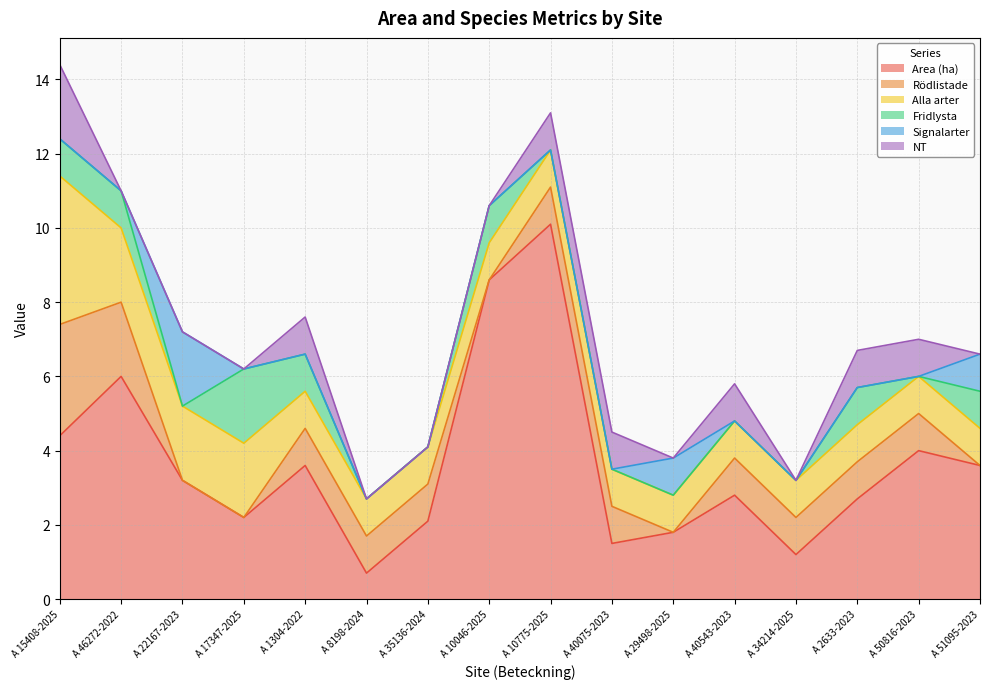

How many data points does each series have?

16